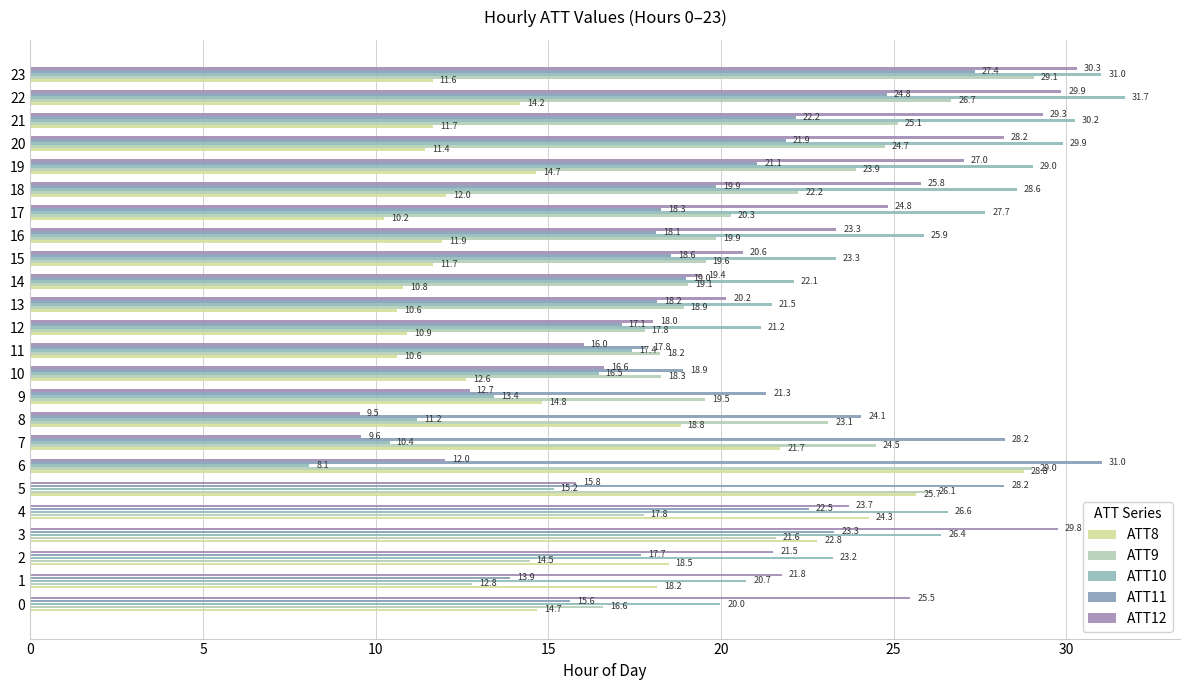

What is the spread (max minus min) of values at 10?

6.3